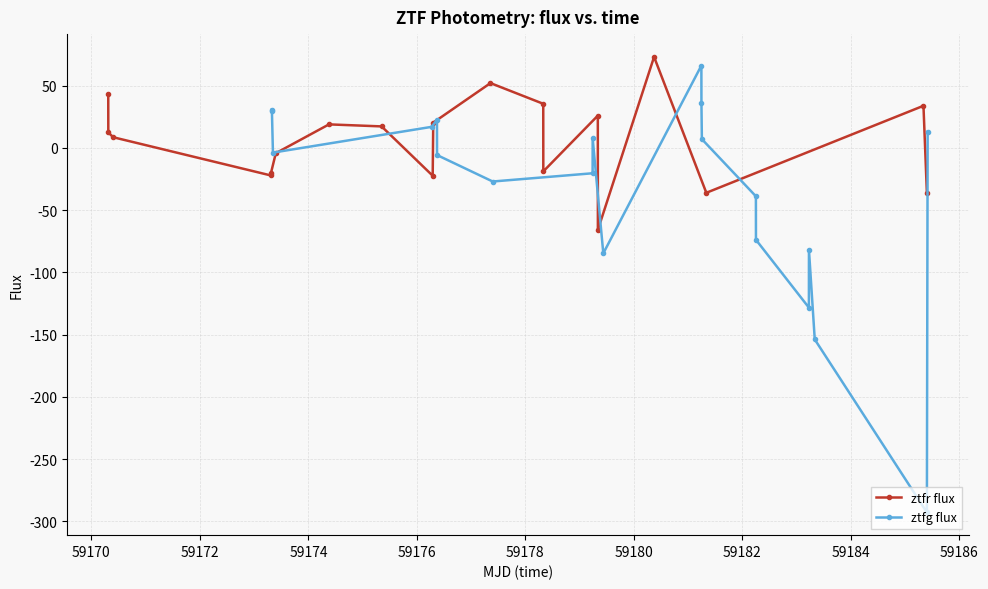

How many values in ztfr flux are above zero?

11